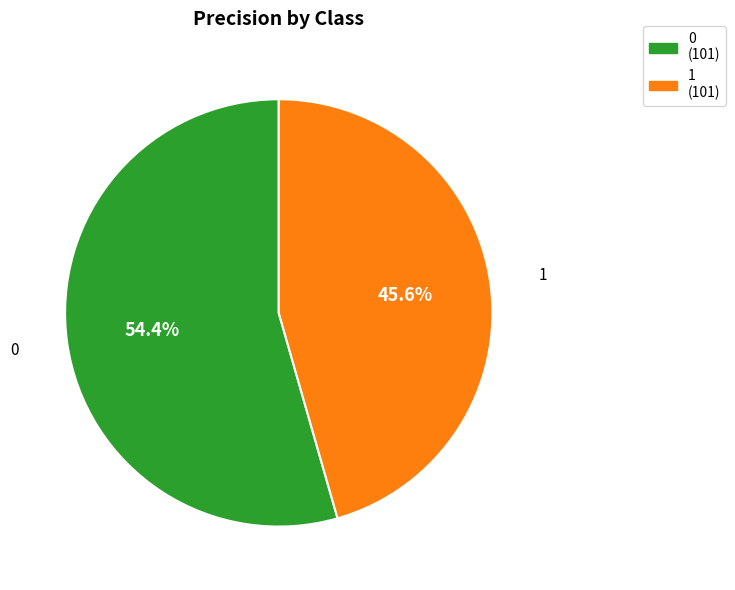

To the nearest percent, what is the average slice percentage?

50%